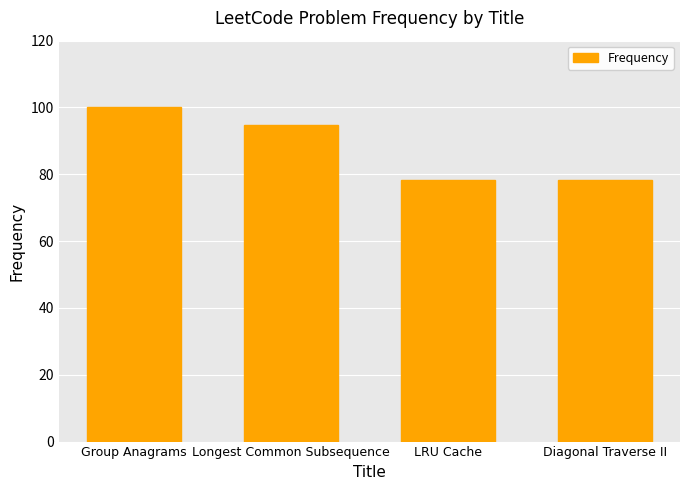

Which label corresponds to the largest value in the chart?

Group Anagrams